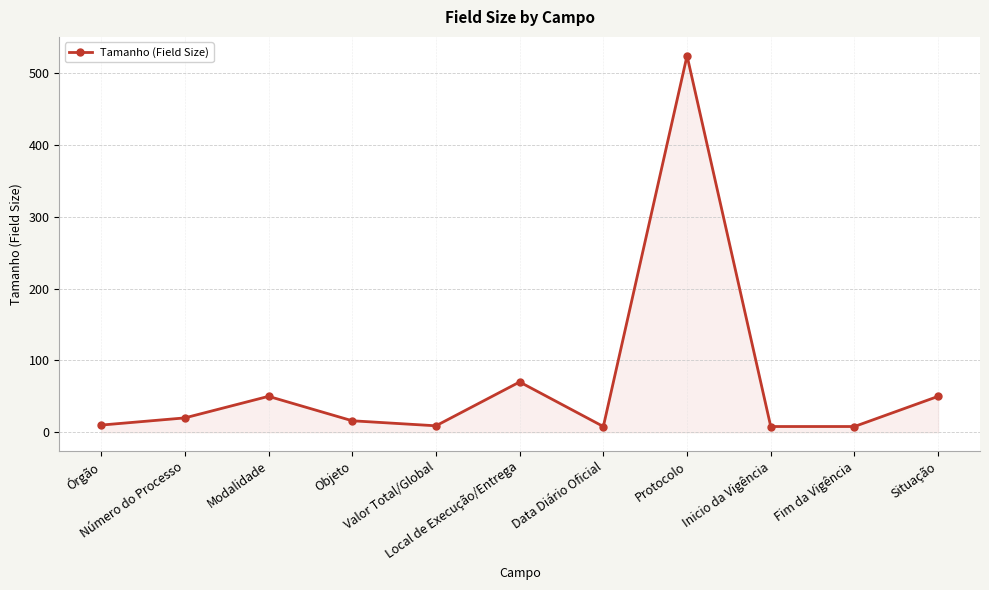

What is the label of the 11th point from the right?

Órgão